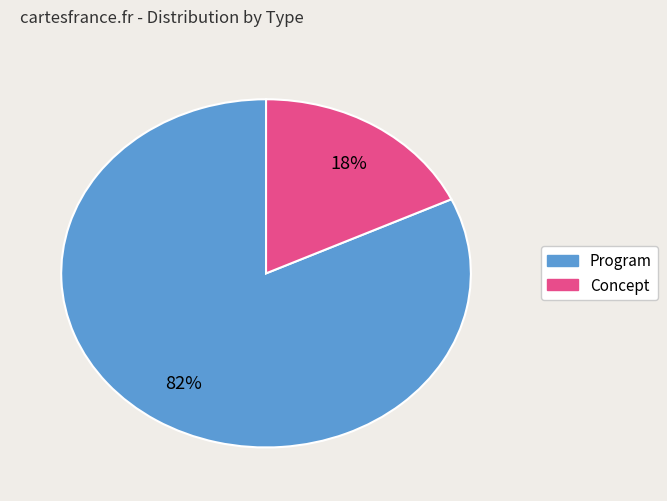

To the nearest percent, what is the difference between the largest and smallest slice percentages?

64%